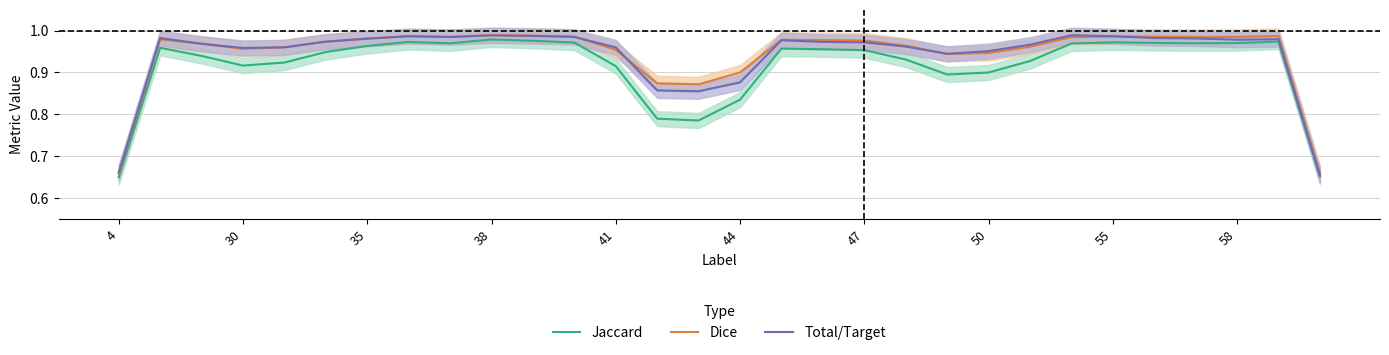

At 35, list the series in order from largest to smallest.

Dice, Total/Target, Jaccard